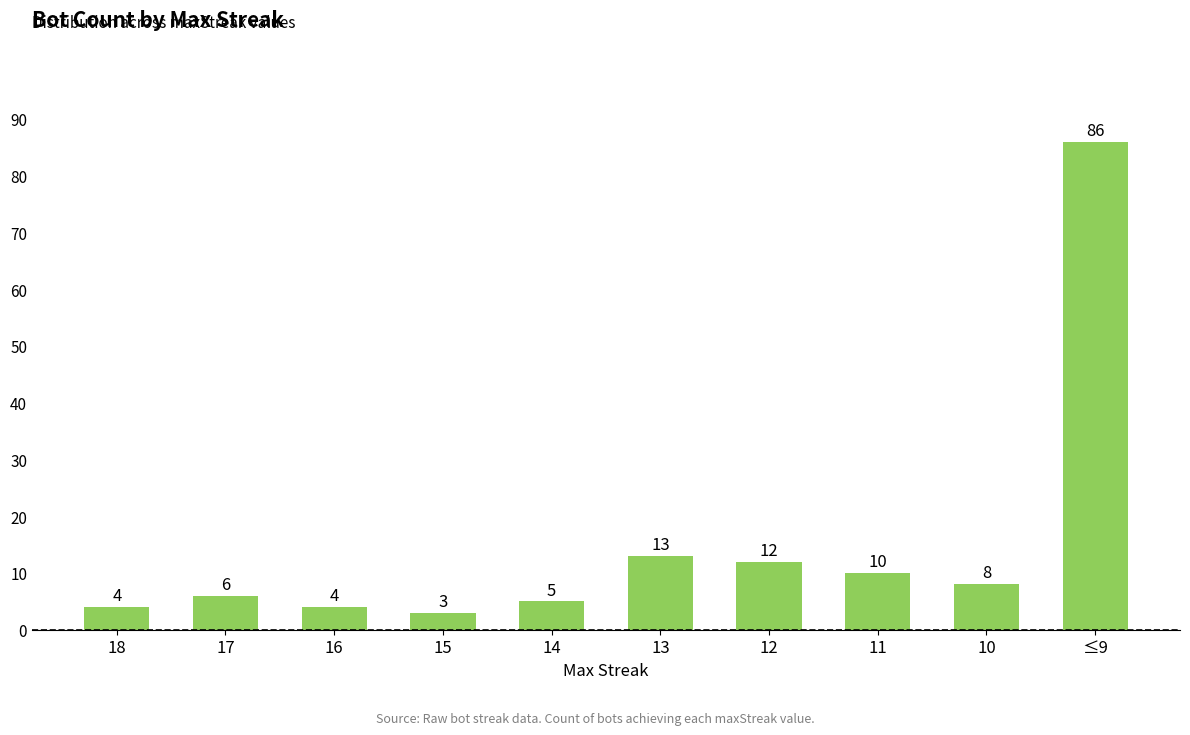

What is the value of the 3rd bar from the left?

4